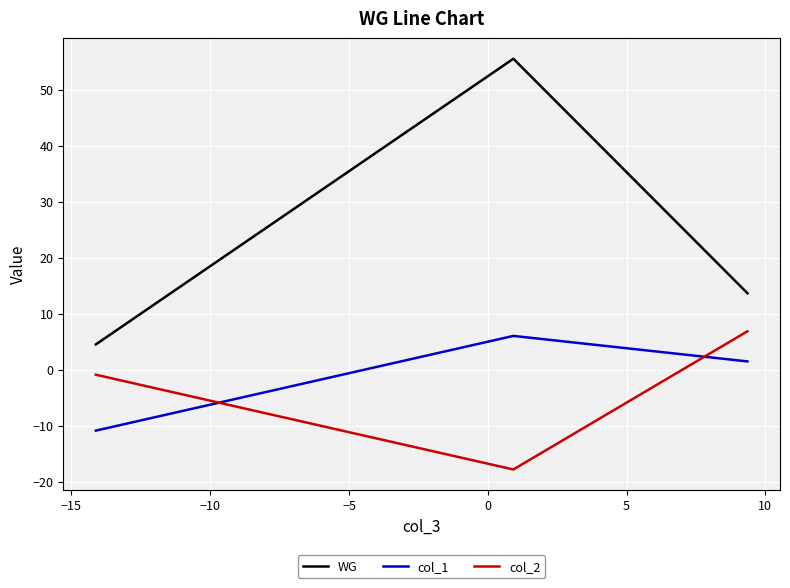

List the series in order of their peak value, lowest first.

col_1, col_2, WG